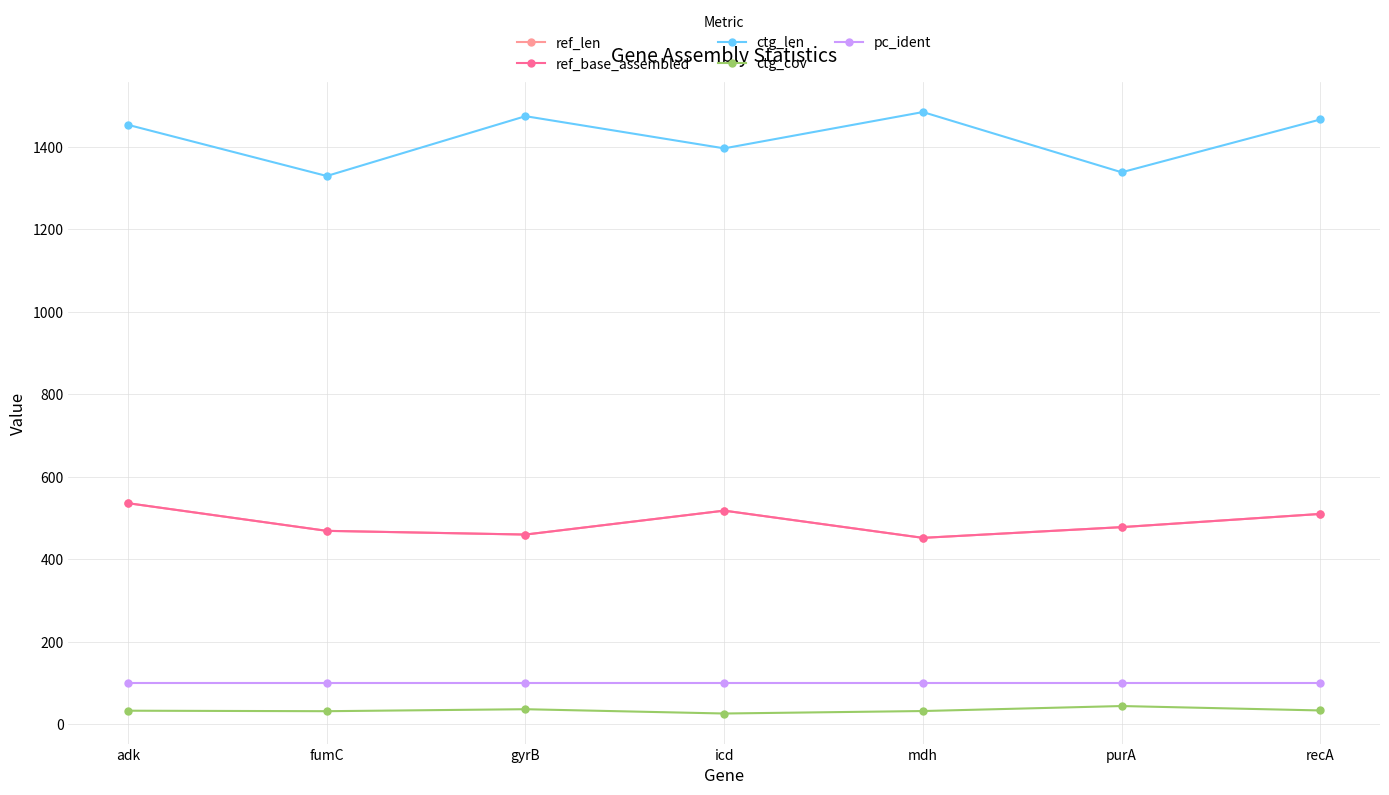

At which category does ctg_cov reach its first local valley?

fumC